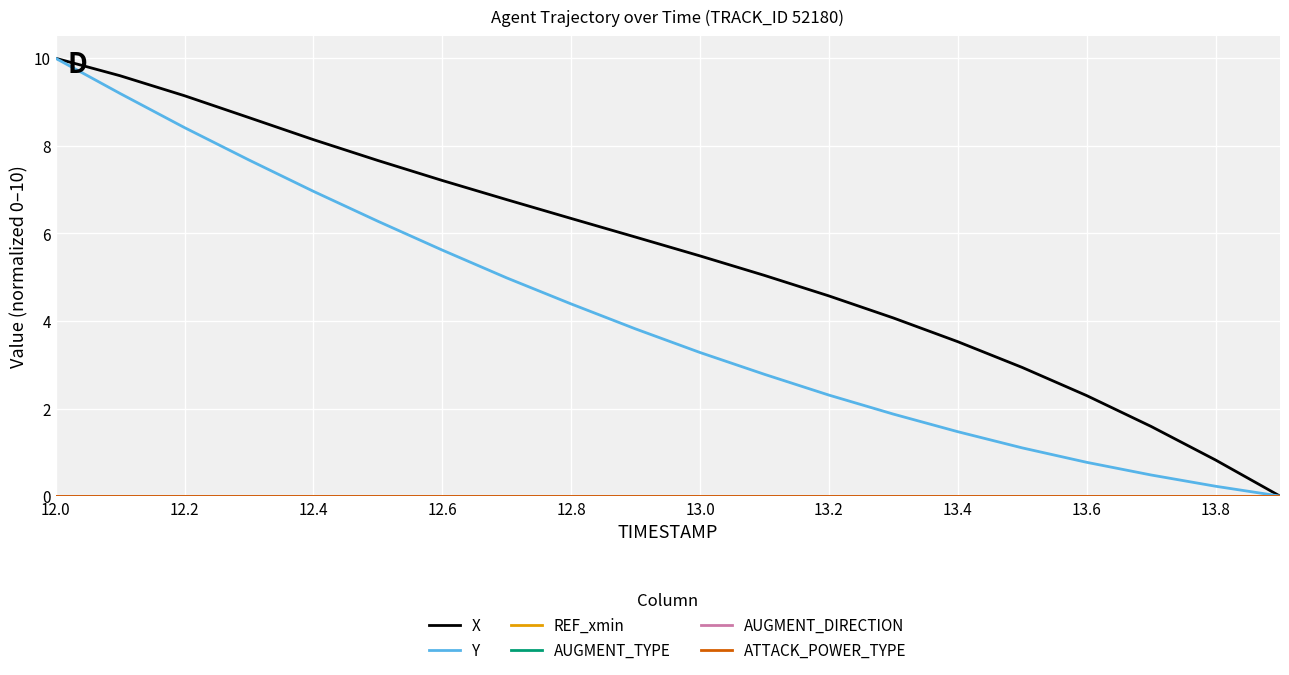

Is this an area chart (filled region under the line)?

No